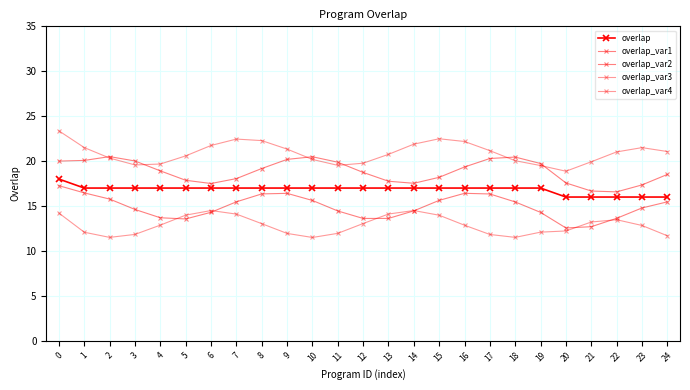

What is the value of the overlap_var4 point at the 17th from the left?

12.9